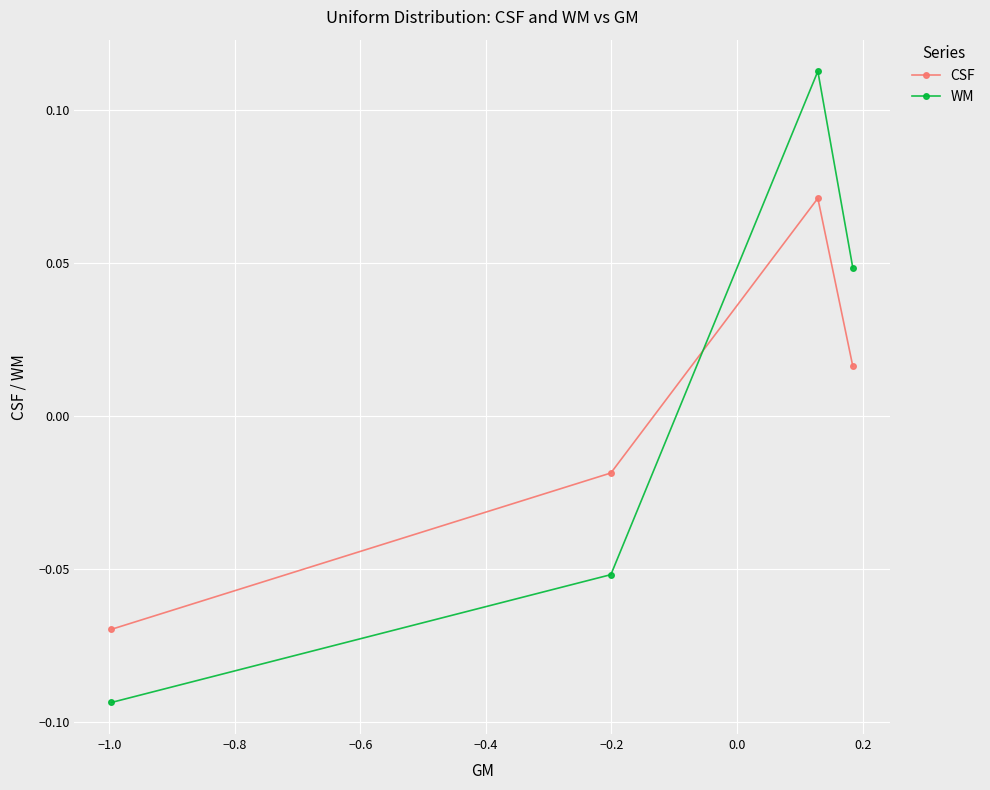

Does the chart have visible grid lines?

Yes